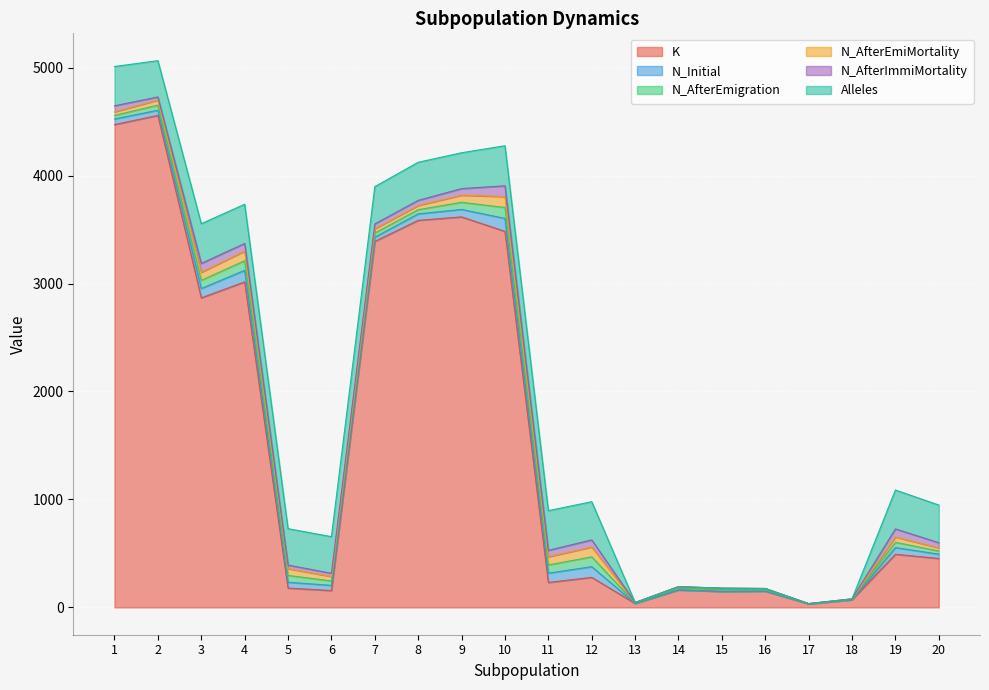

What is the difference between the maximum and minimum values in the N_Initial series?

120